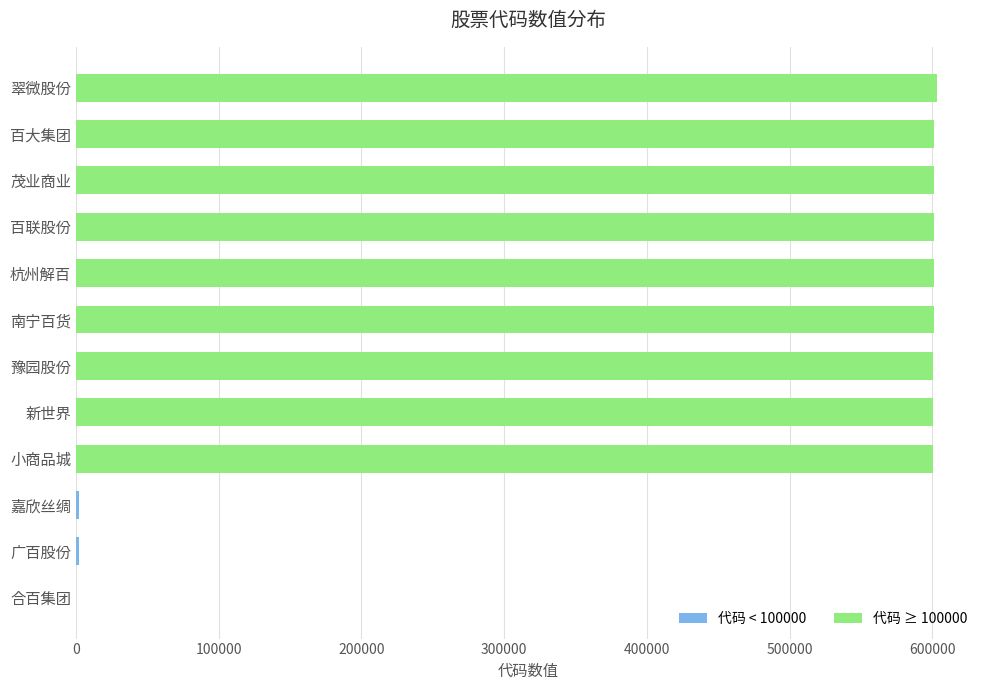

How many categories are shown in the chart?

12